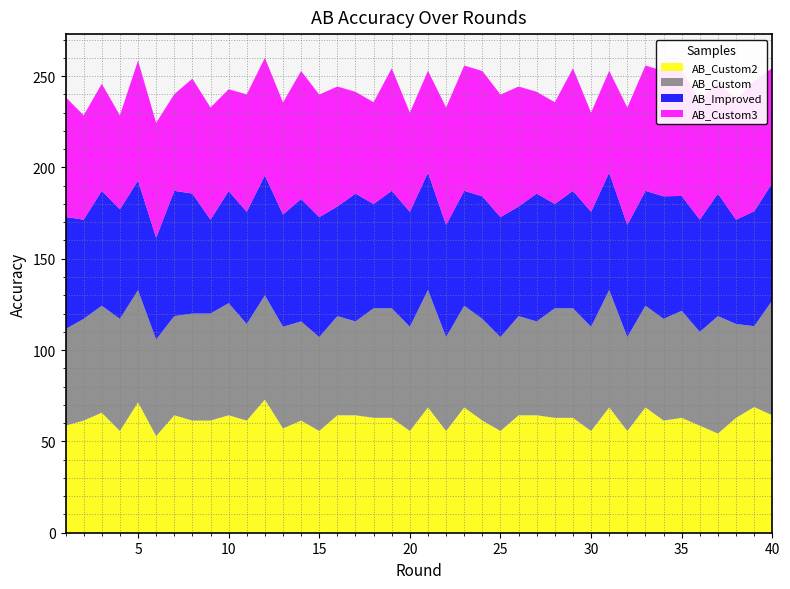

Reading left to right, extract all data points from this chart.

AB_Custom2: 1=58.6	2=61.4	3=65.7	4=55.7	5=71.4	6=52.9	7=64.3	8=61.4	9=61.4	10=64.3	11=61.4	12=72.9	13=57.1	14=61.4	15=55.7	16=64.3	17=64.3	18=62.9	19=62.9	20=55.7	21=68.6	22=55.7	23=68.6	24=61.4	25=55.7	26=64.3	27=64.3	28=62.9	29=62.9	30=55.7	31=68.6	32=55.7	33=68.6	34=61.4	35=62.9	36=58.6	37=54.3	38=62.9	39=68.8	40=64.3
AB_Custom: 1=52.9	2=55.7	3=58.6	4=61.4	5=61.4	6=52.9	7=54.3	8=58.6	9=58.6	10=61.4	11=52.9	12=57.1	13=55.7	14=54.3	15=51.4	16=54.3	17=51.4	18=60.0	19=60.0	20=57.1	21=64.3	22=51.4	23=55.7	24=55.7	25=51.4	26=54.3	27=51.4	28=60.0	29=60.0	30=57.1	31=64.3	32=51.4	33=55.7	34=55.7	35=58.6	36=51.4	37=64.3	38=51.4	39=44.3	40=62.9
AB_Improved: 1=61.4	2=54.3	3=62.9	4=60.0	5=60.0	6=55.7	7=68.6	8=65.7	9=51.4	10=61.4	11=61.4	12=65.7	13=61.4	14=67.1	15=65.7	16=60.0	17=70.0	18=57.1	19=64.3	20=62.9	21=64.3	22=61.4	23=62.9	24=67.1	25=65.7	26=60.0	27=70.0	28=57.1	29=64.3	30=62.9	31=64.3	32=61.4	33=62.9	34=67.1	35=62.9	36=61.4	37=67.1	38=57.1	39=62.9	40=64.3
AB_Custom3: 1=65.7	2=57.1	3=58.6	4=51.4	5=65.7	6=62.9	7=52.9	8=62.9	9=61.4	10=55.7	11=64.3	12=64.3	13=61.4	14=70.0	15=67.1	16=65.7	17=55.7	18=55.7	19=67.1	20=54.3	21=55.7	22=64.3	23=68.6	24=68.6	25=67.1	26=65.7	27=55.7	28=55.7	29=67.1	30=54.3	31=55.7	32=64.3	33=68.6	34=68.6	35=68.6	36=65.7	37=61.4	38=65.7	39=71.4	40=62.9